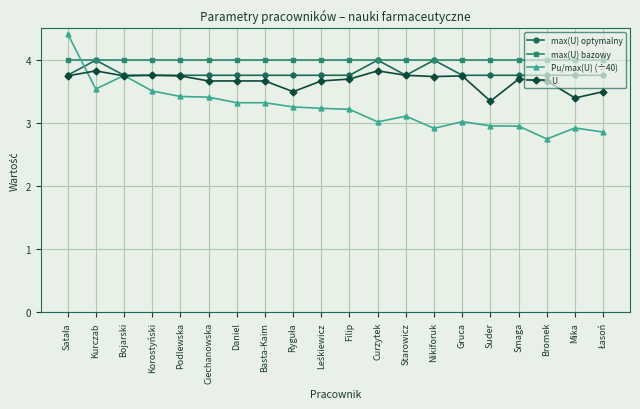

What is the difference between the highest and lowest values at Filip?

0.8